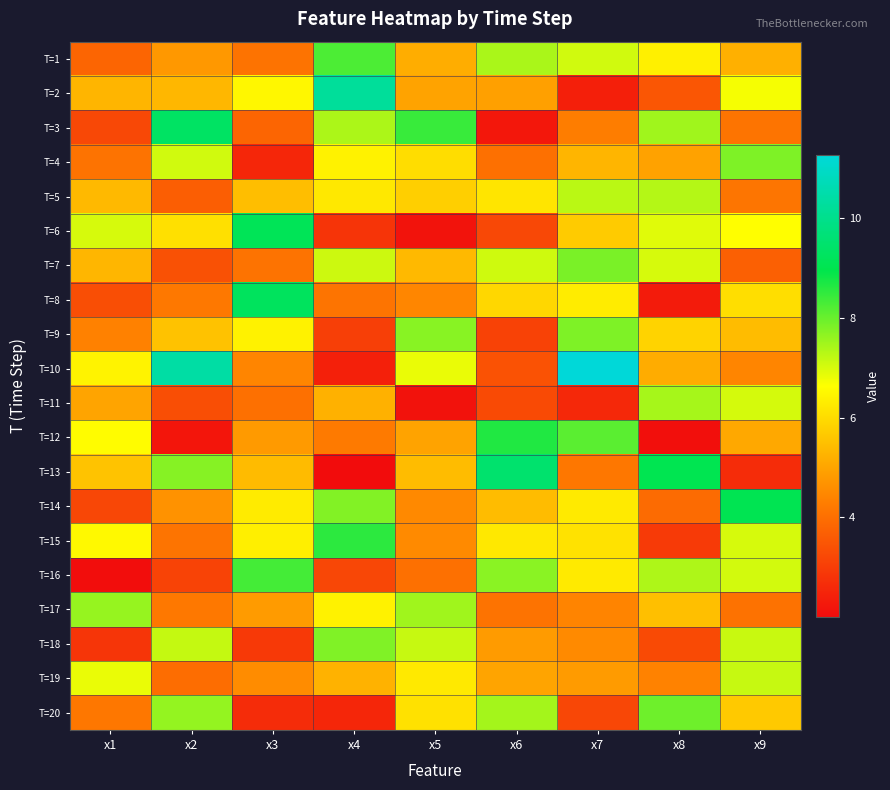

What is the total value across all series at x8?

110.8